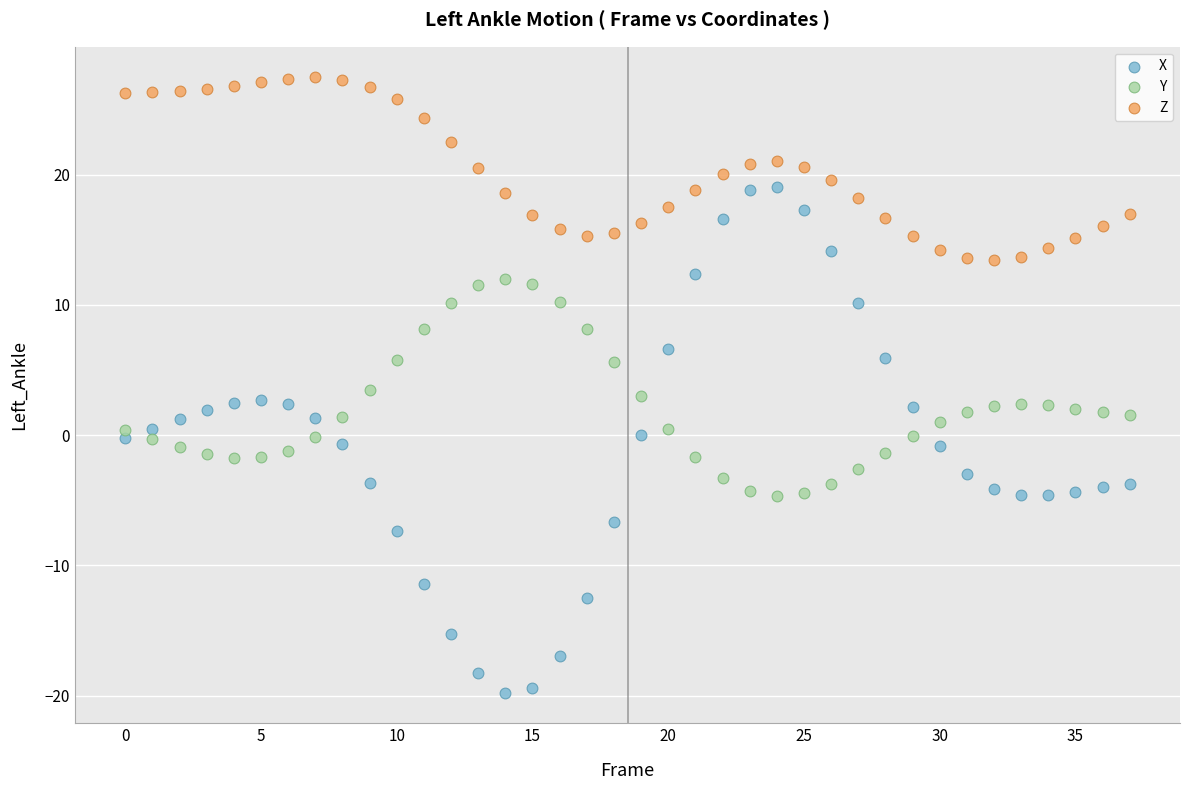

Which series contains the highest Y value?

Z